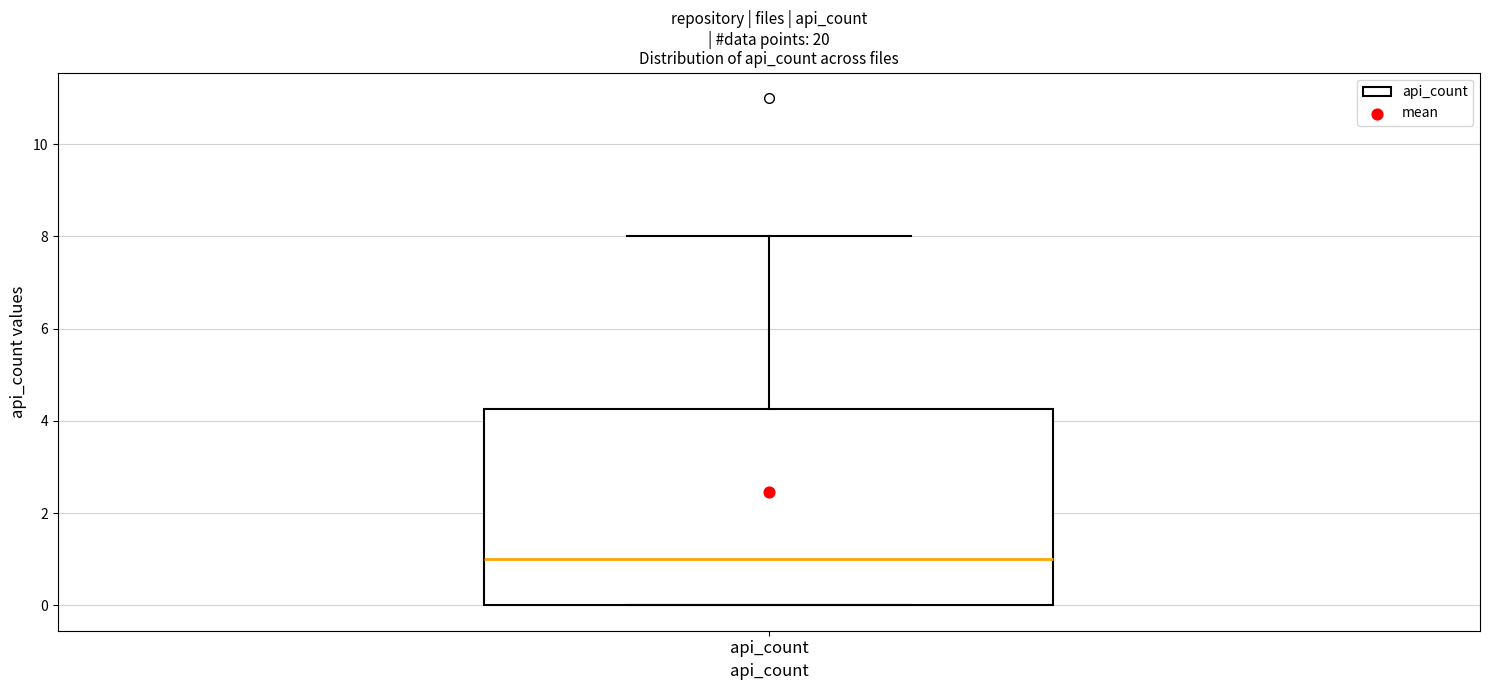

Transcribe this box plot: give where the median line is, the range the box spans, and where the two whiskers end, as read against the y-axis. The values are not printed on the chart, so give them approximately, as read against the axis.

median 1.0, box 0.0 to 4.2, whiskers 0.0 to 8.0